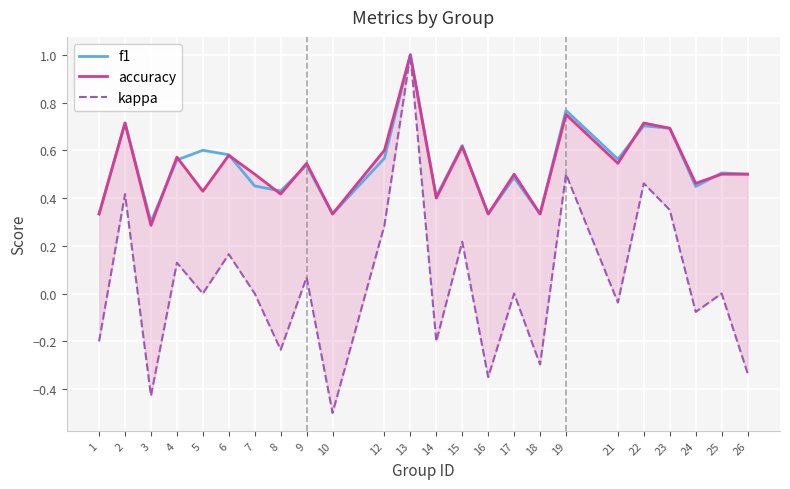

What is the value of the kappa point at the 11th from the left?

0.3